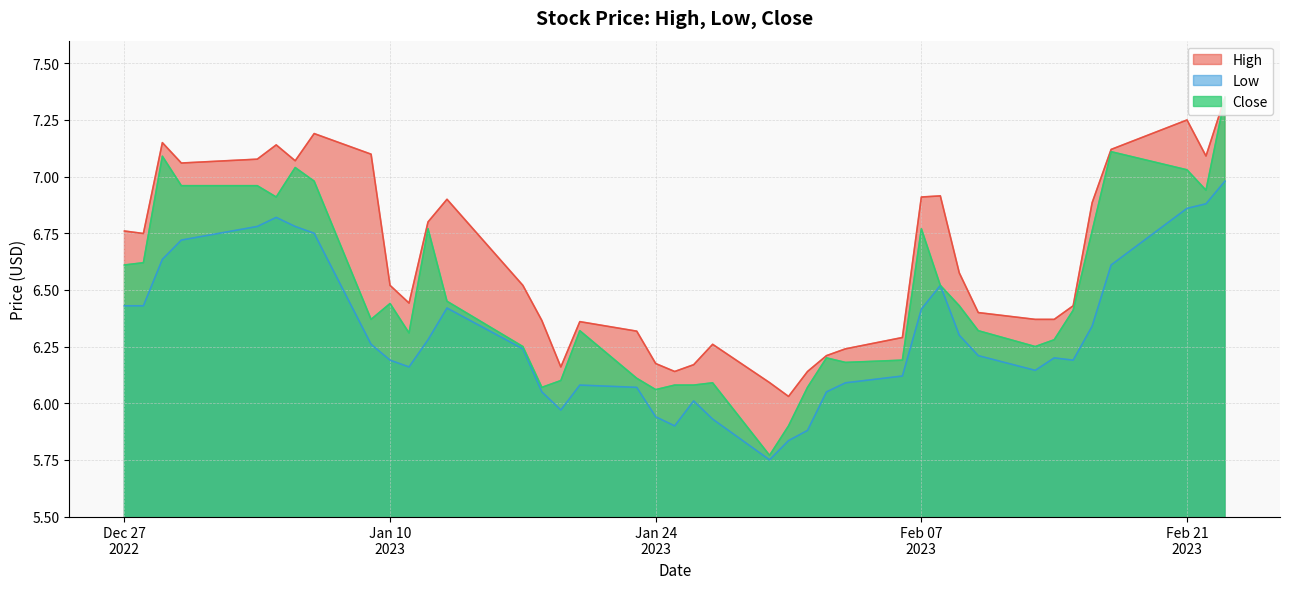

True or false: Close and High intersect in this chart.

False